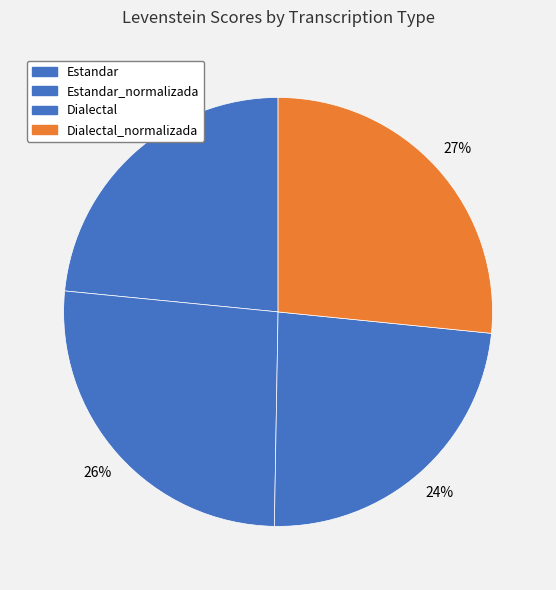

What is the smallest slice in the pie chart?

Estandar